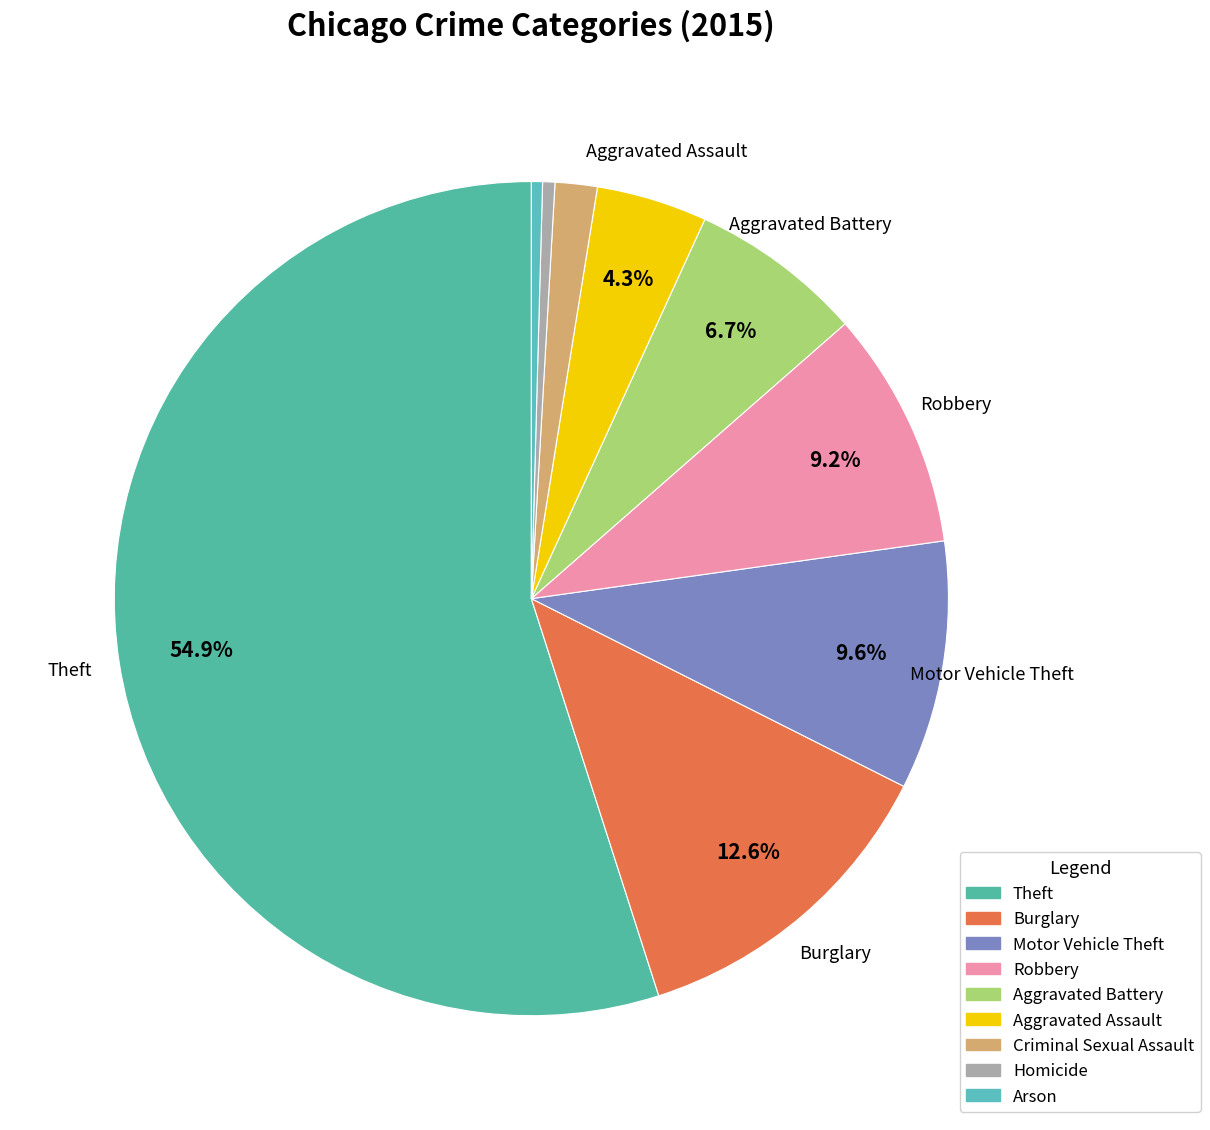

Which has a higher value, Aggravated Battery or Arson?

Aggravated Battery